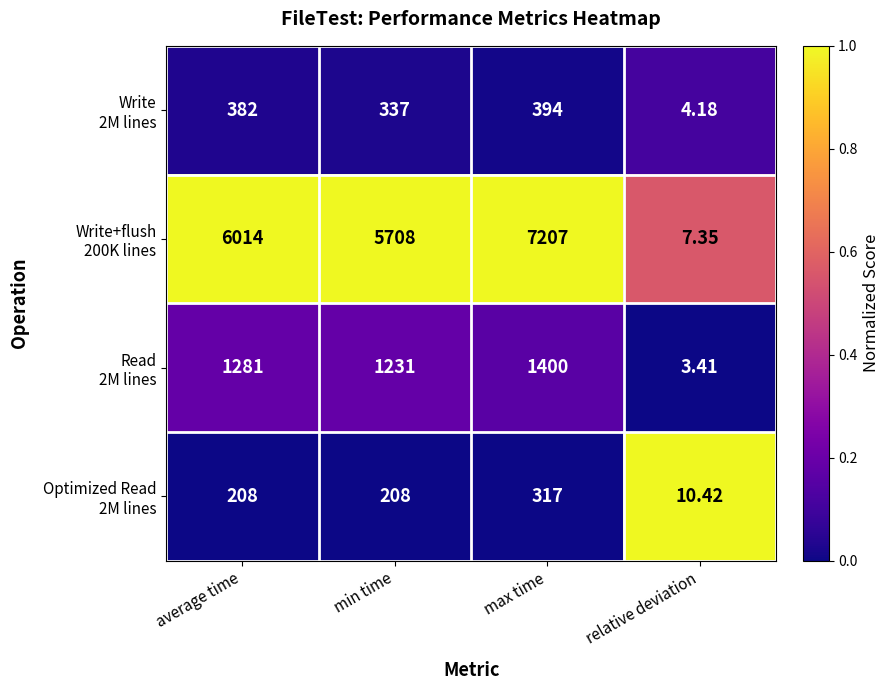

At which category is the sum across all series the highest?

max time